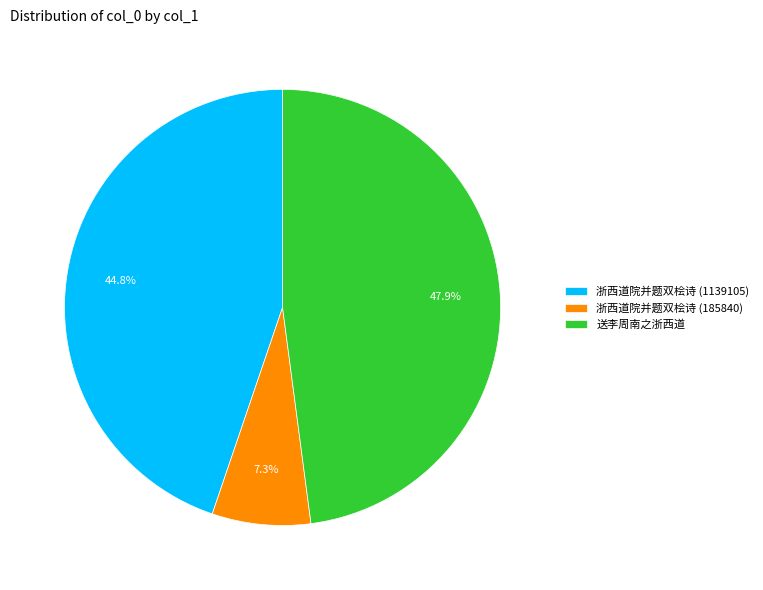

Between 浙西道院并题双桧诗 (185840) and 浙西道院并题双桧诗 (1139105), which is larger?

浙西道院并题双桧诗 (1139105)